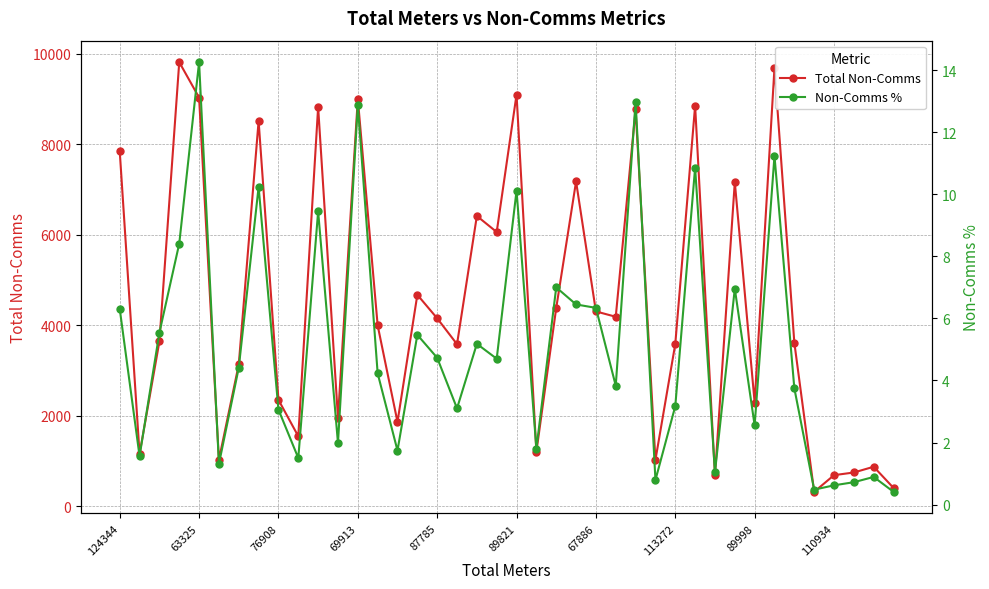

Which category has the lowest value in the Non-Comms % series?

39